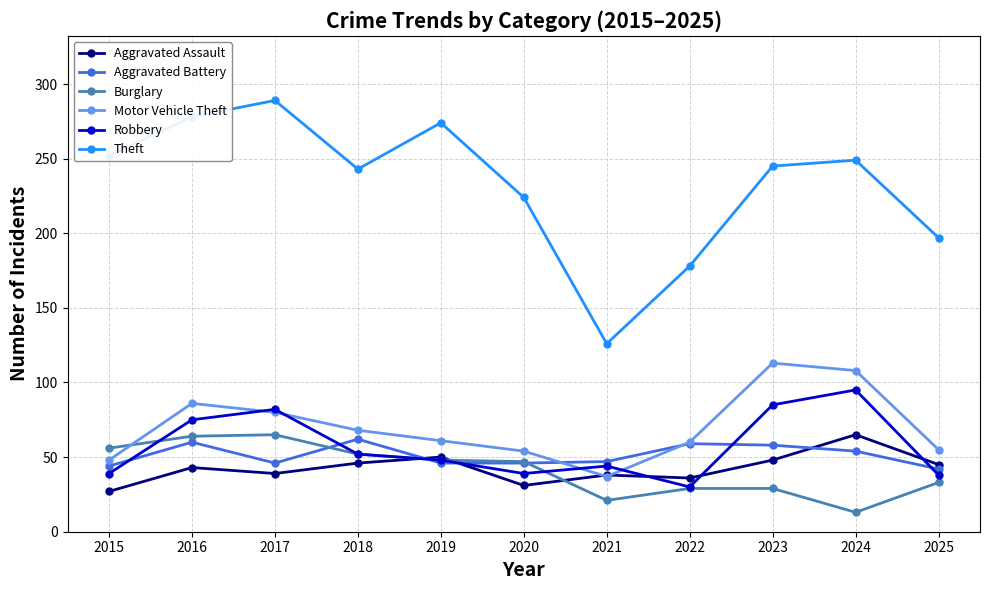

What is the difference between the second highest and minimum values in the Motor Vehicle Theft series?

71